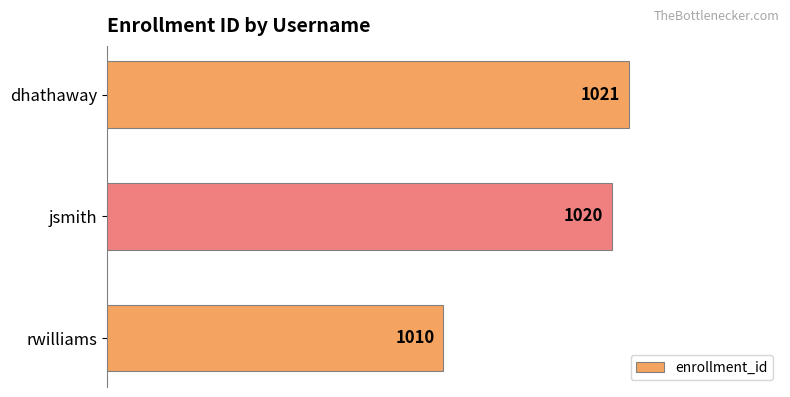

How many bars are there in total?

3